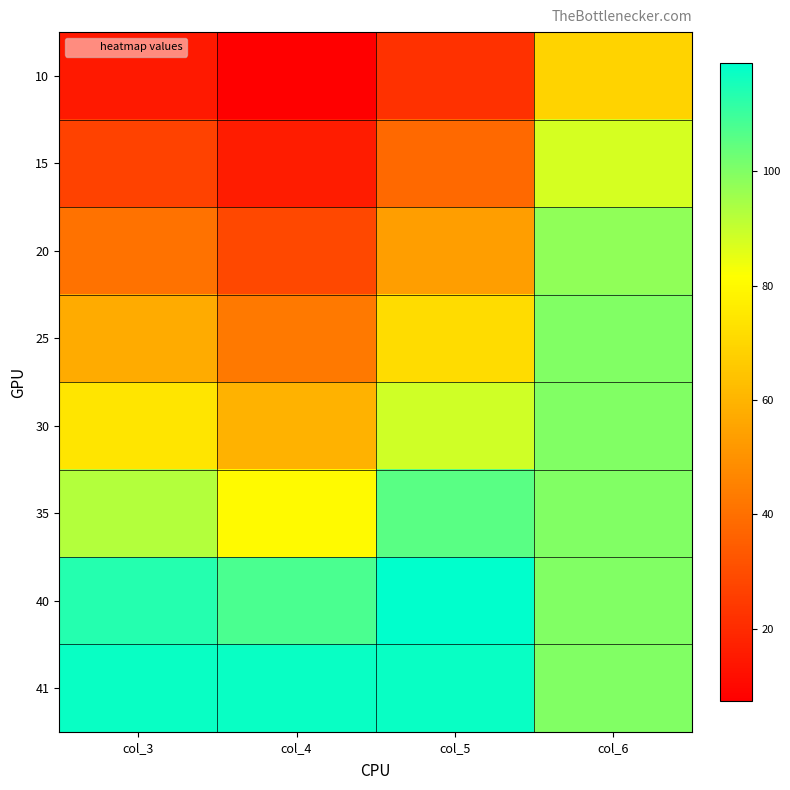

Reading left to right, transcribe all the data shown in this chart.

10: col_3=14.8	col_4=7.4	col_5=22.0	col_6=69.1
15: col_3=26.9	col_4=16.0	col_5=38.2	col_6=87.7
20: col_3=40.7	col_4=28.5	col_5=53.8	col_6=97.7
25: col_3=57.3	col_4=43.0	col_5=71.5	col_6=99.8
30: col_3=74.0	col_4=59.5	col_5=88.5	col_6=99.9
35: col_3=92.6	col_4=80.5	col_5=105.4	col_6=99.9
40: col_3=113.4	col_4=107.9	col_5=118.9	col_6=99.9
41: col_3=117.6	col_4=117.6	col_5=117.6	col_6=99.9